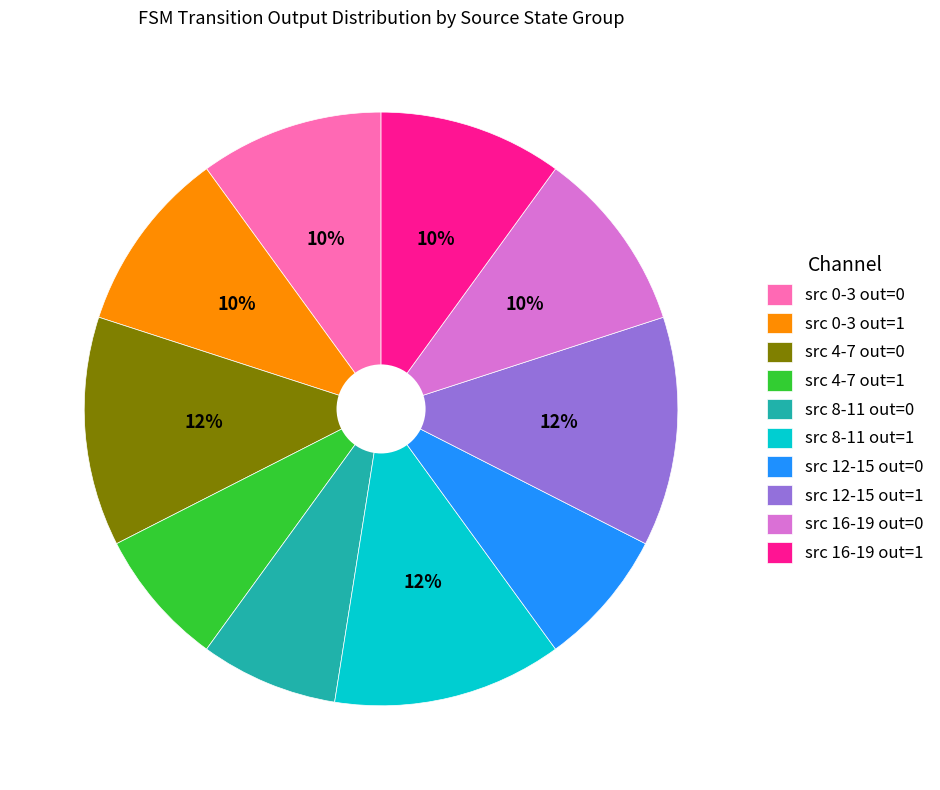

How many slices are in this pie chart?

10